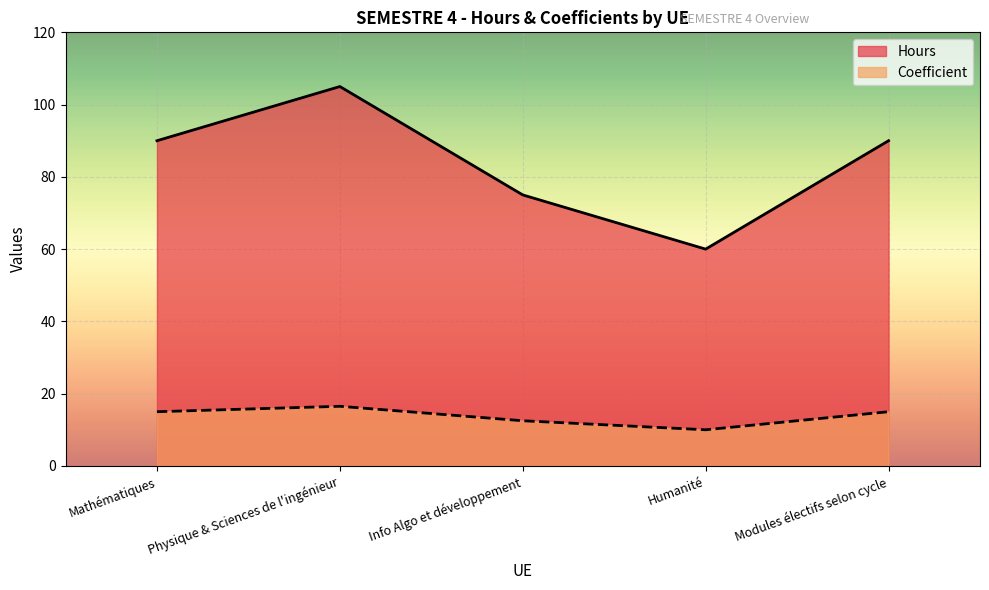

Which category has the highest value in the Hours series?

Physique & Sciences de l'ingénieur